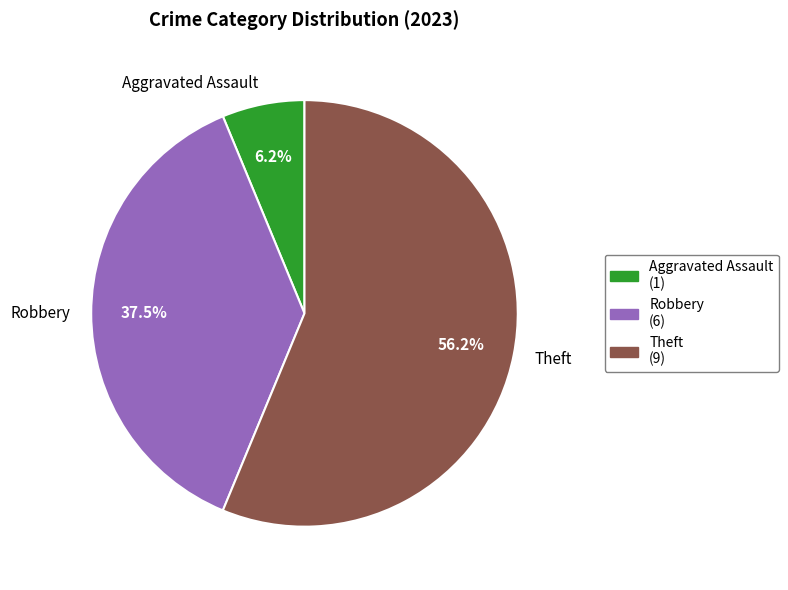

Rank the categories by value from highest to lowest.

Theft, Robbery, Aggravated Assault